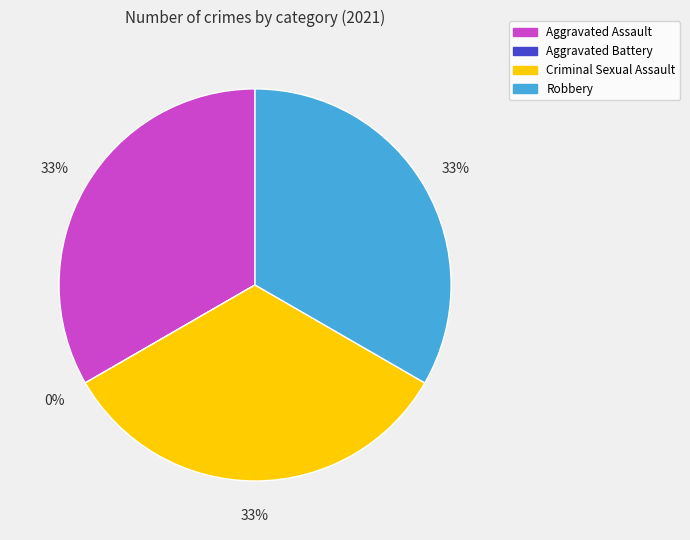

Combined, what portion of the pie is Robbery and Aggravated Assault?

66.7%